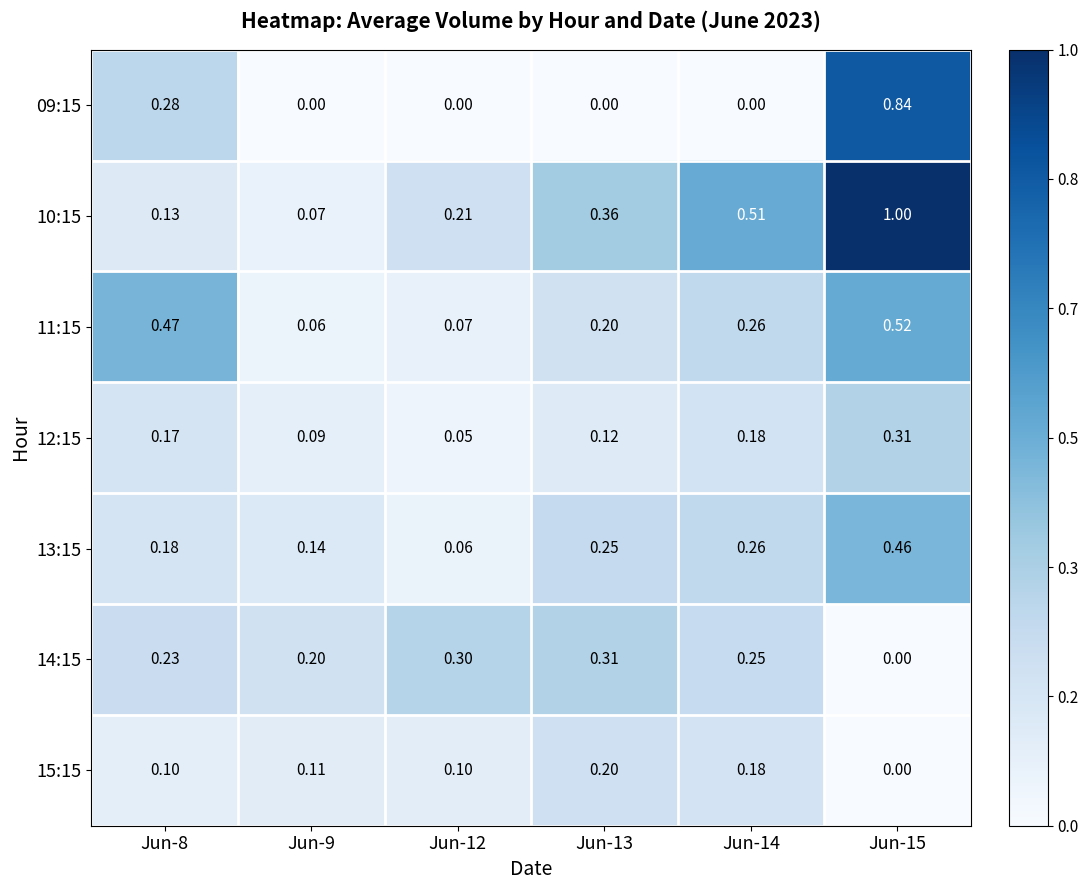

Is the value of 12:15 at Jun-13 greater than the value of 13:15 at Jun-14?

No